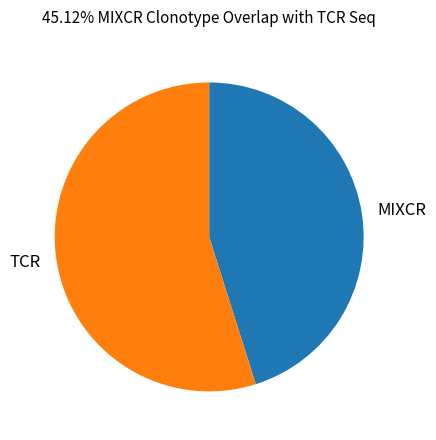

Is there any slice that represents more than half of the pie?

Yes